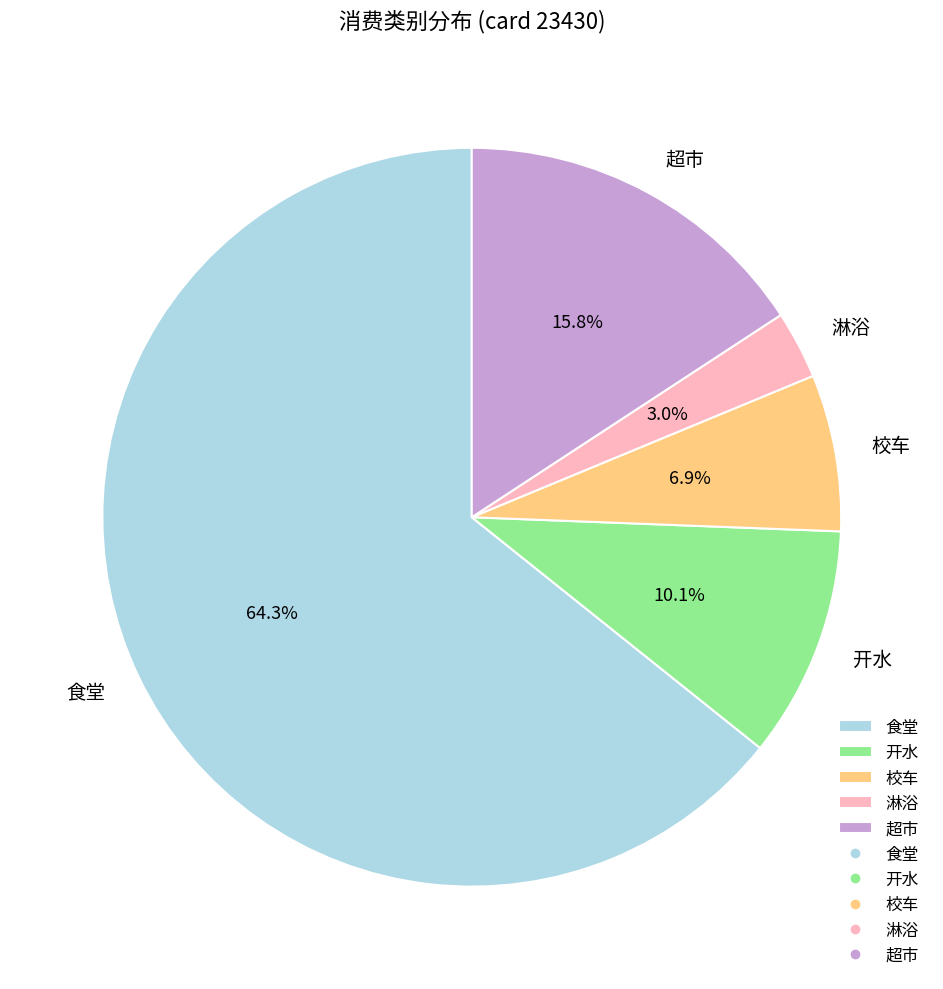

Is it true that 超市 is 16% of the pie?

True